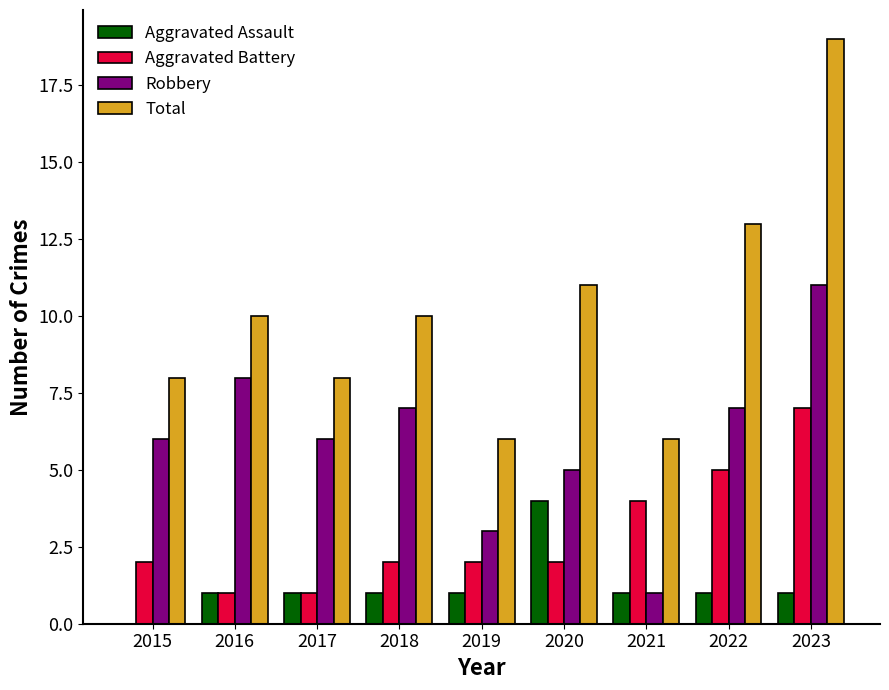

What is the sum of all Aggravated Assault values?

11